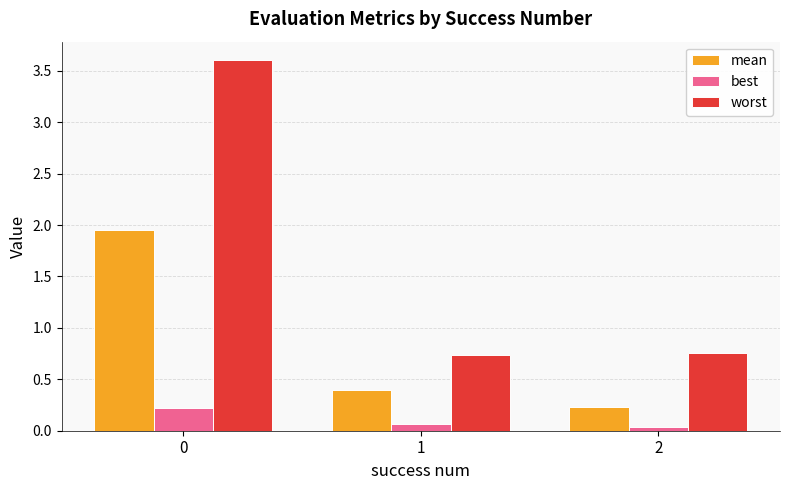

The worst series shows 1.0 at 2. True or false?

False